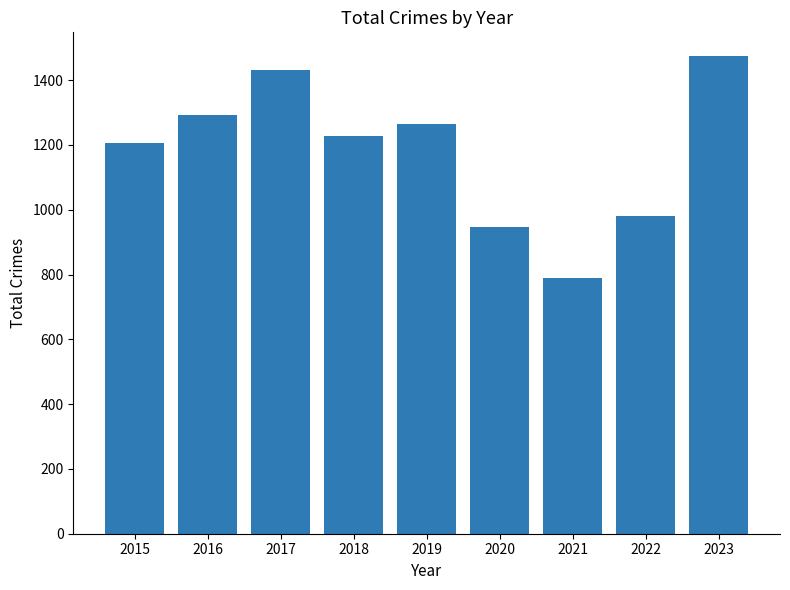

Does the chart contain any negative values?

No